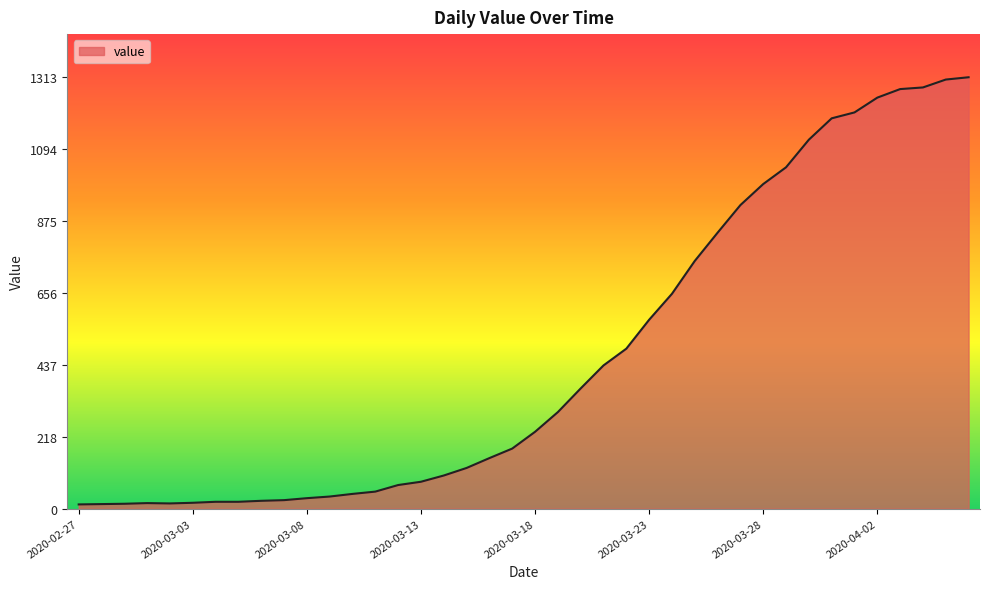

What is the greatest value displayed?

1313